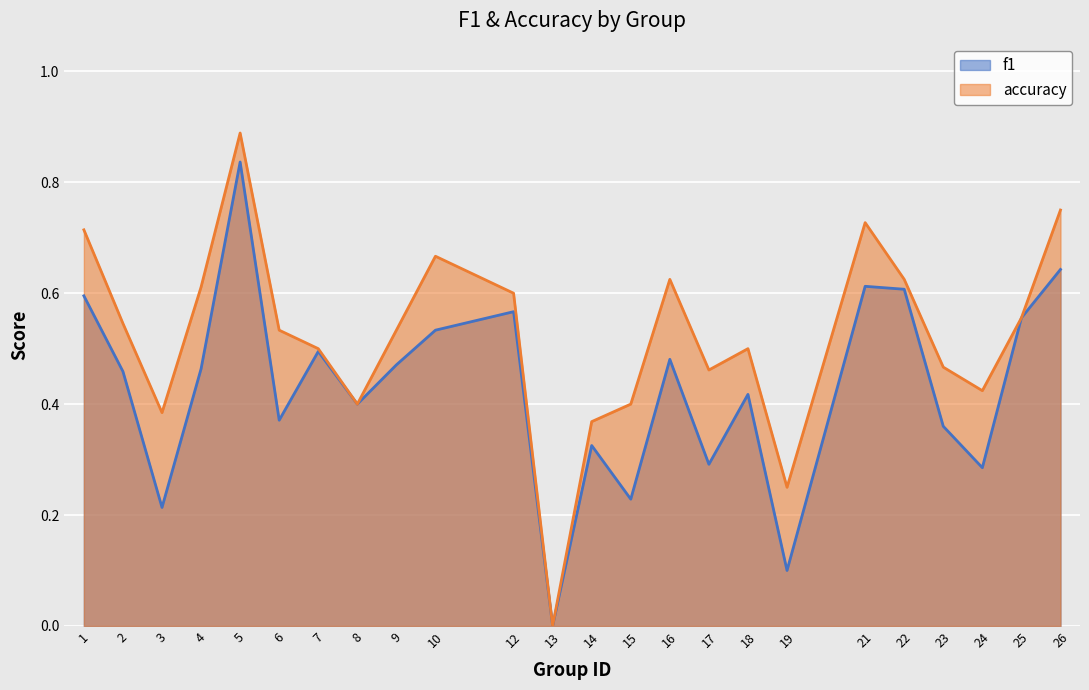

True or false: f1 and accuracy cross at least once.

False